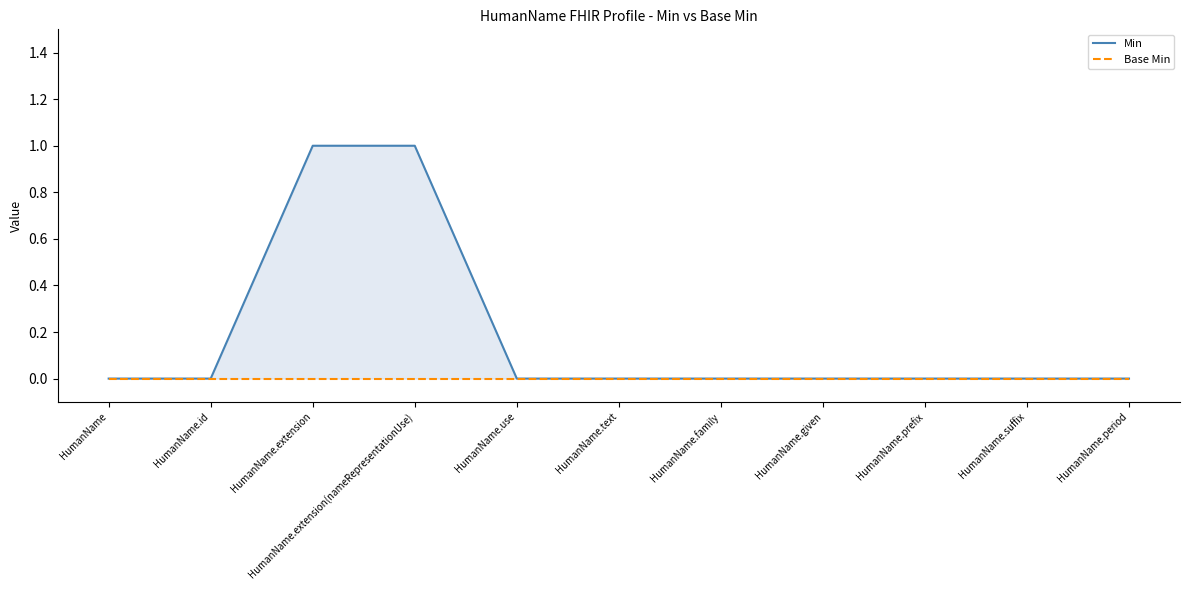

What is the label of the 4th point from the left?

HumanName.extension(nameRepresentationUse)